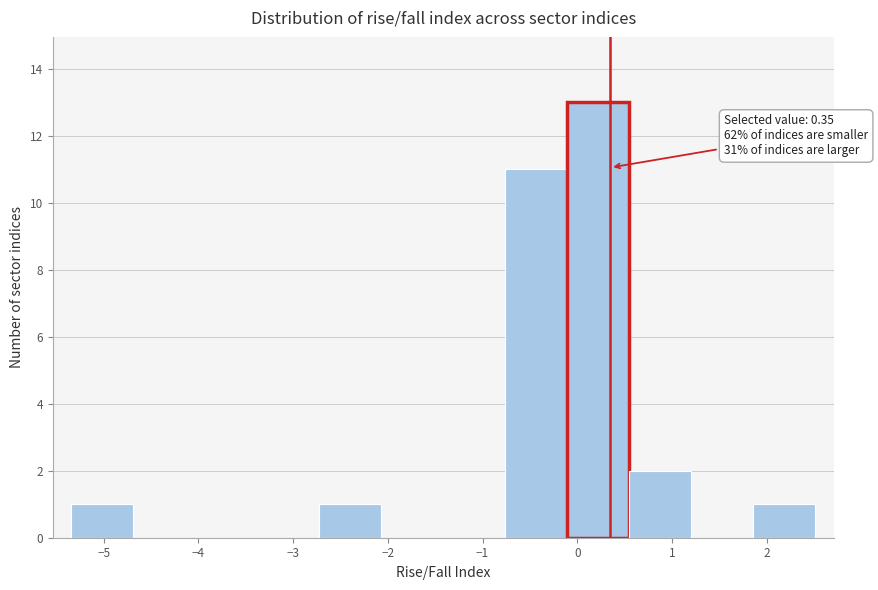

Over which range of the x-axis is the bar tallest?

-0.1 to 0.5